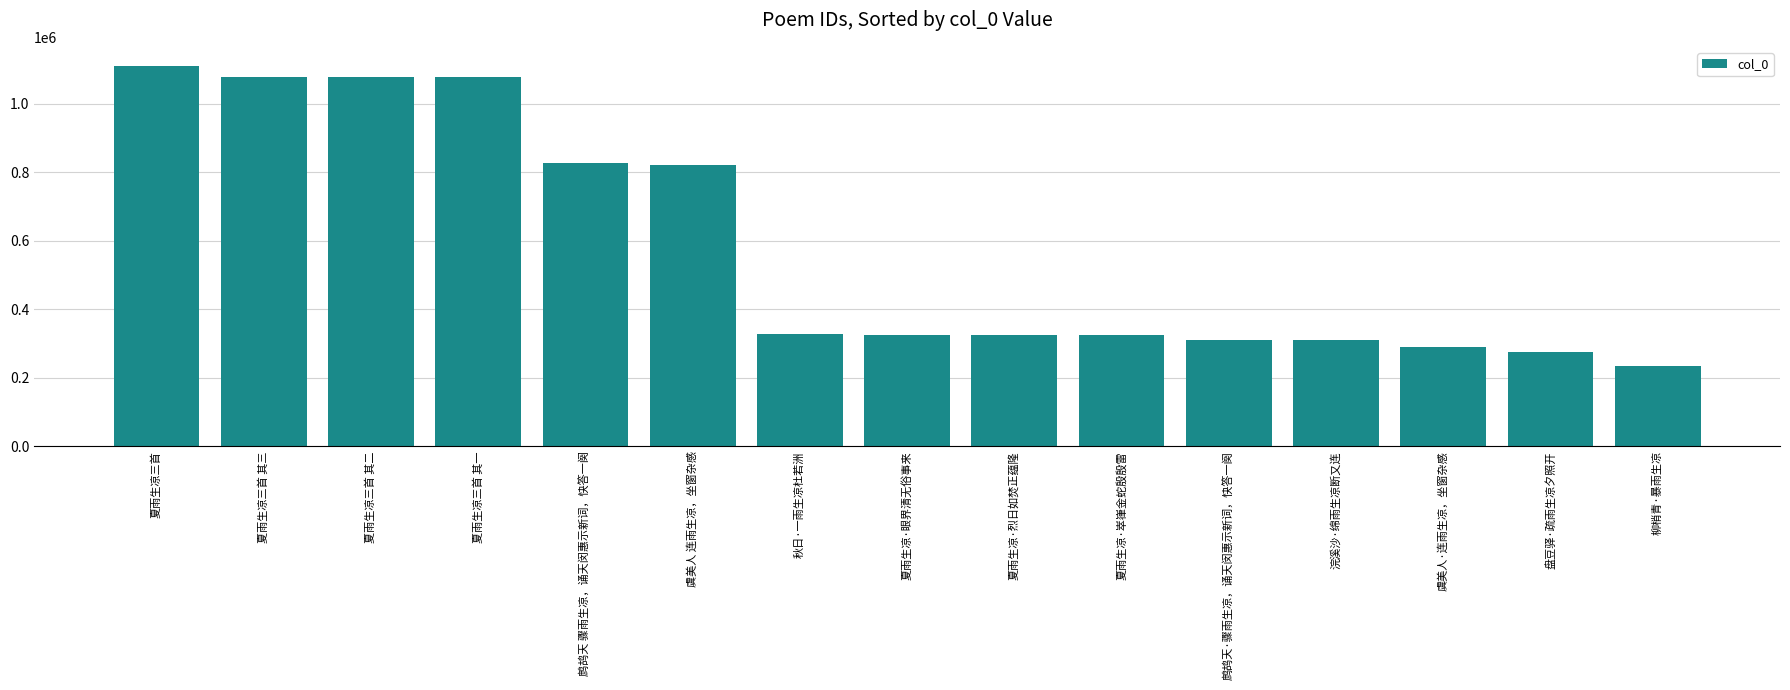

True or false: the data shows 820818 at 虞美人 连雨生凉，坐窗杂感.

True